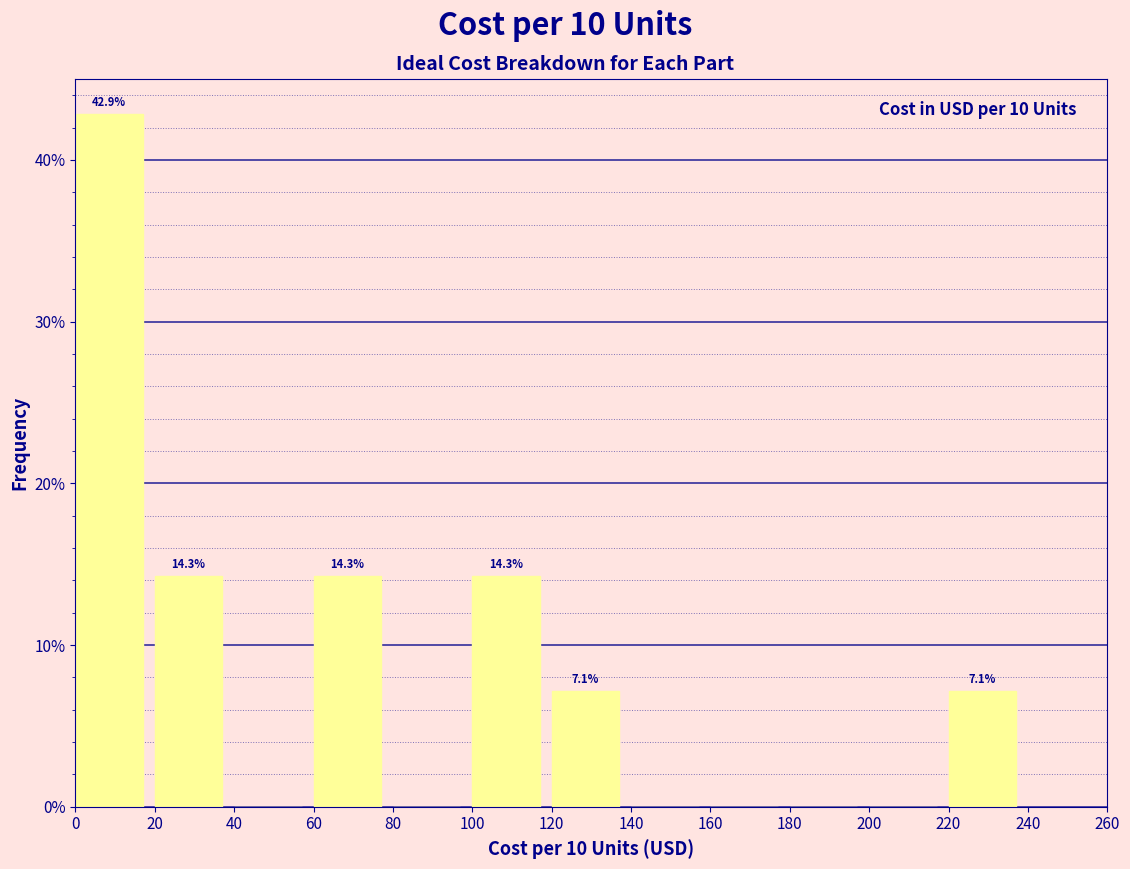

Which range on the x-axis has the tallest bar?

0 to 20